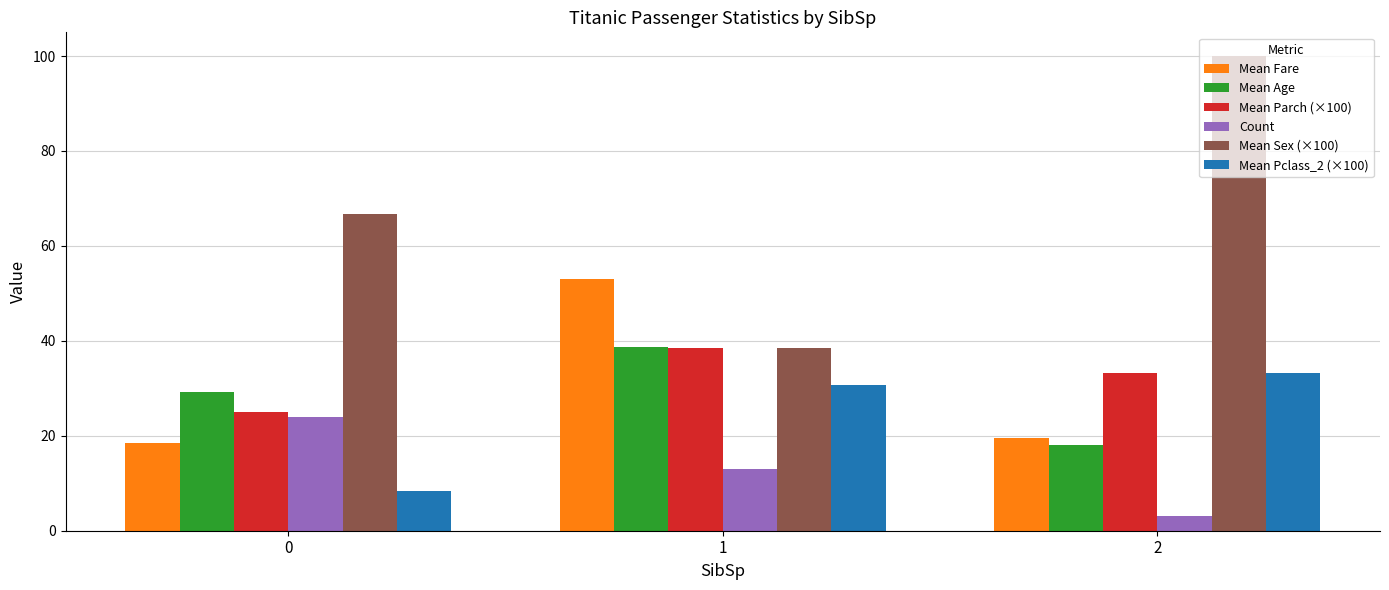

Reading left to right, transcribe all the data shown in this chart.

Mean Fare: 18.4	53.1	19.6
Mean Age: 29.3	38.7	18.0
Mean Parch (×100): 25.0	38.5	33.3
Count: 24.0	13.0	3.0
Mean Sex (×100): 66.7	38.5	100.0
Mean Pclass_2 (×100): 8.3	30.8	33.3